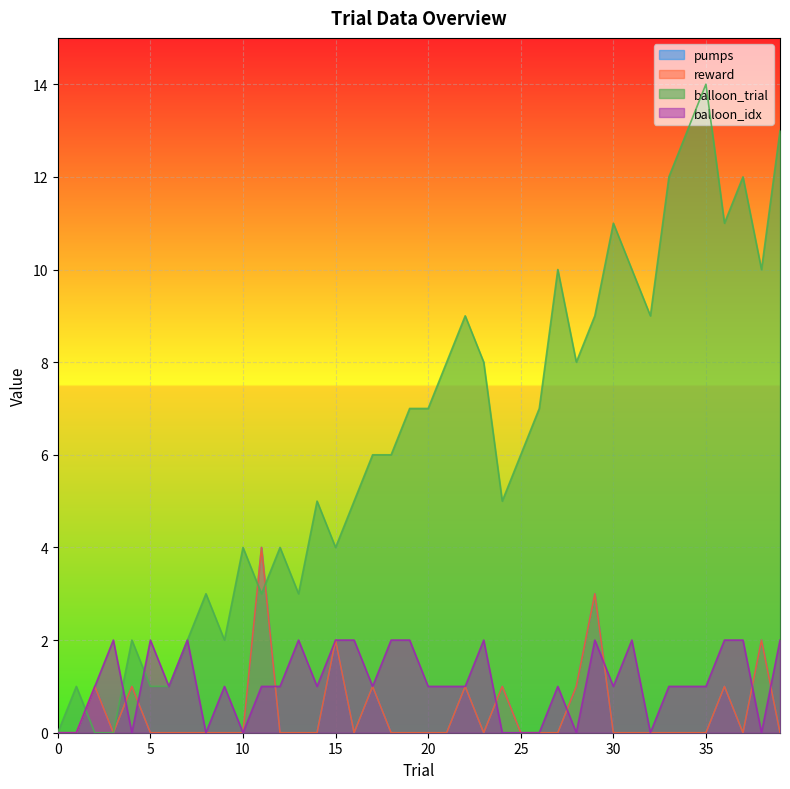

Reading right to left, transcribe all the data shown in this chart.

pumps: 0	2	0	1	0	0	0	0	0	0	3	1	0	0	0	1	0	1	0	0	0	0	1	0	2	0	0	0	4	0	0	0	0	0	0	1	0	1	0	0
reward: 0	2	0	1	0	0	0	0	0	0	3	1	0	0	0	1	0	1	0	0	0	0	1	0	2	0	0	0	4	0	0	0	0	0	0	1	0	1	0	0
balloon_trial: 13	10	12	11	14	13	12	9	10	11	9	8	10	7	6	5	8	9	8	7	7	6	6	5	4	5	3	4	3	4	2	3	2	1	1	2	0	0	1	0
balloon_idx: 2	0	2	2	1	1	1	0	2	1	2	0	1	0	0	0	2	1	1	1	2	2	1	2	2	1	2	1	1	0	1	0	2	1	2	0	2	1	0	0